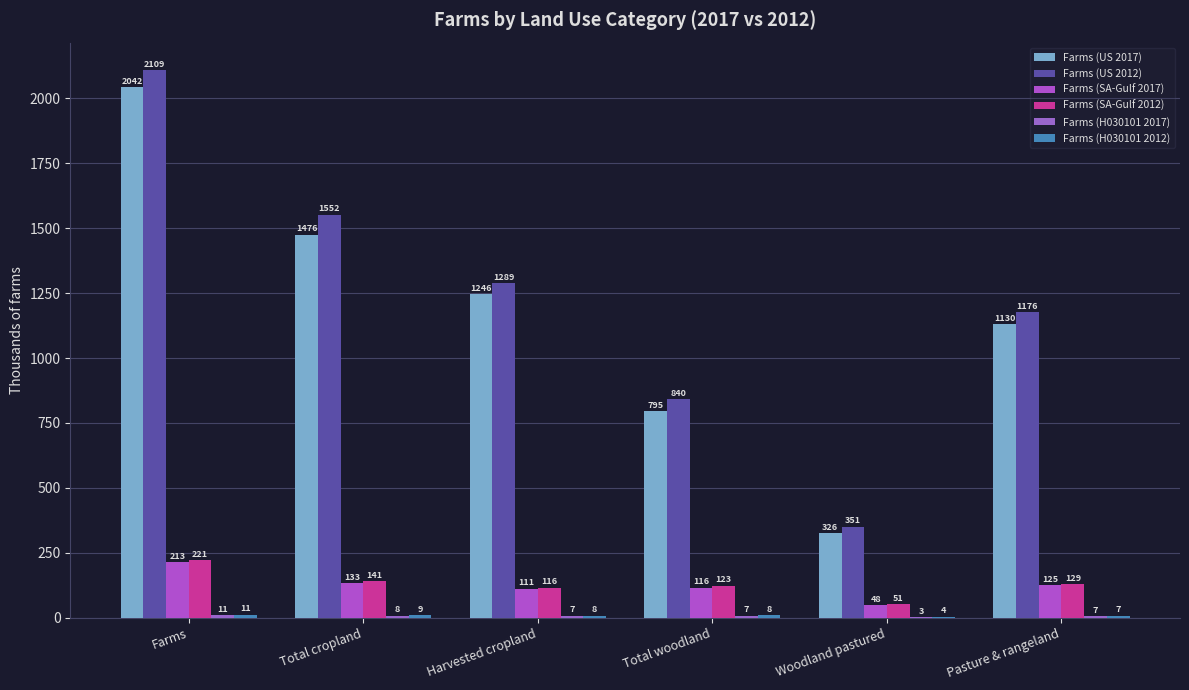

Which series has the largest total across all categories?

Farms (US 2012)